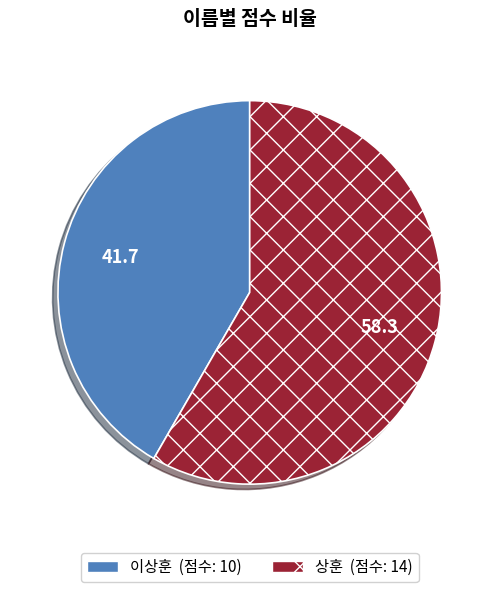

Which has a higher value, 이상훈 or 상훈?

상훈